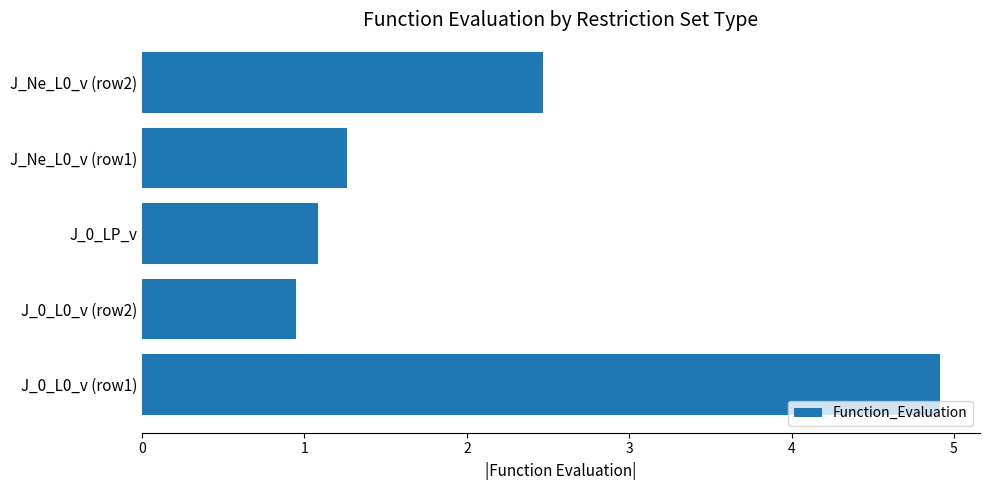

What is the difference between the maximum and minimum values?

4.0